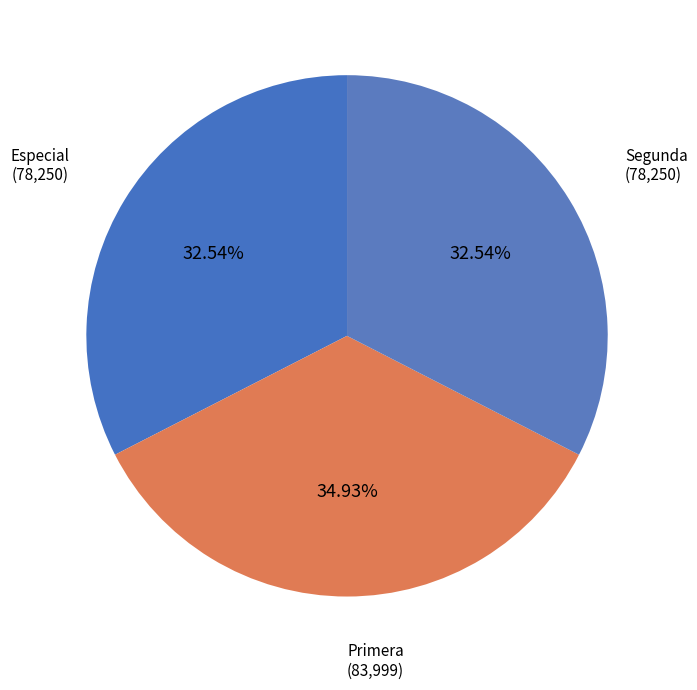

Which has a higher value, Segunda or Primera?

Primera